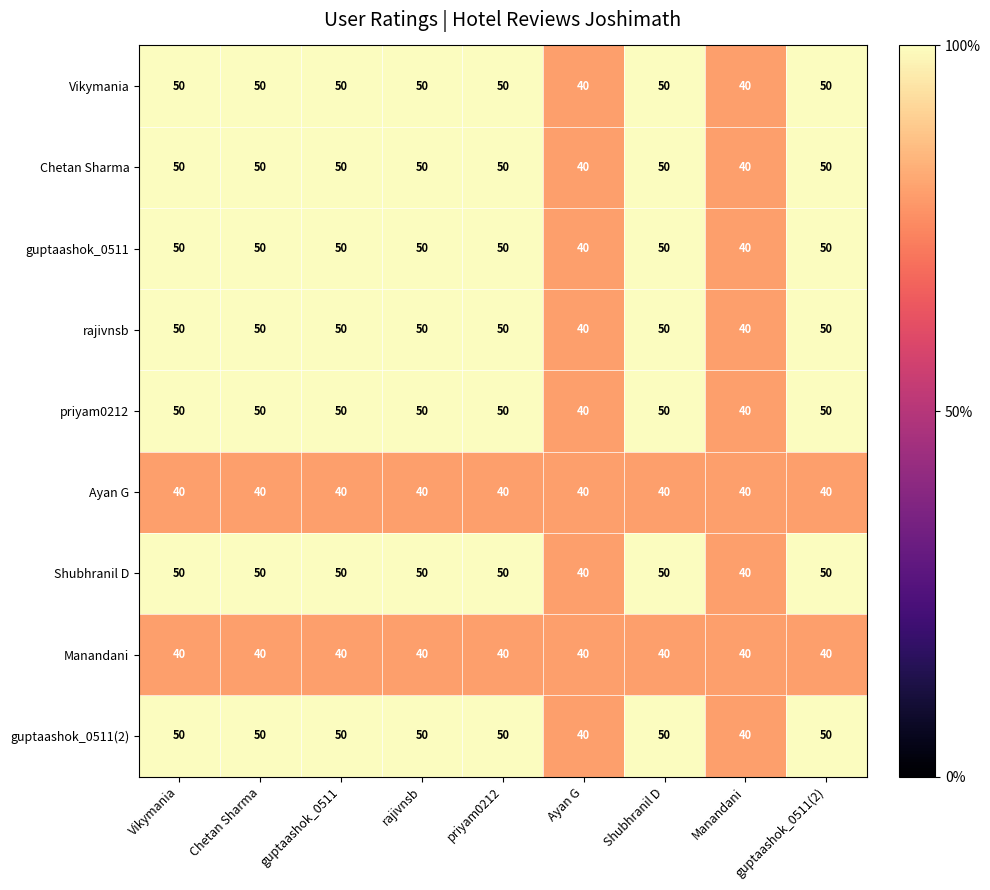

What is the difference between the highest and lowest values at priyam0212?

10